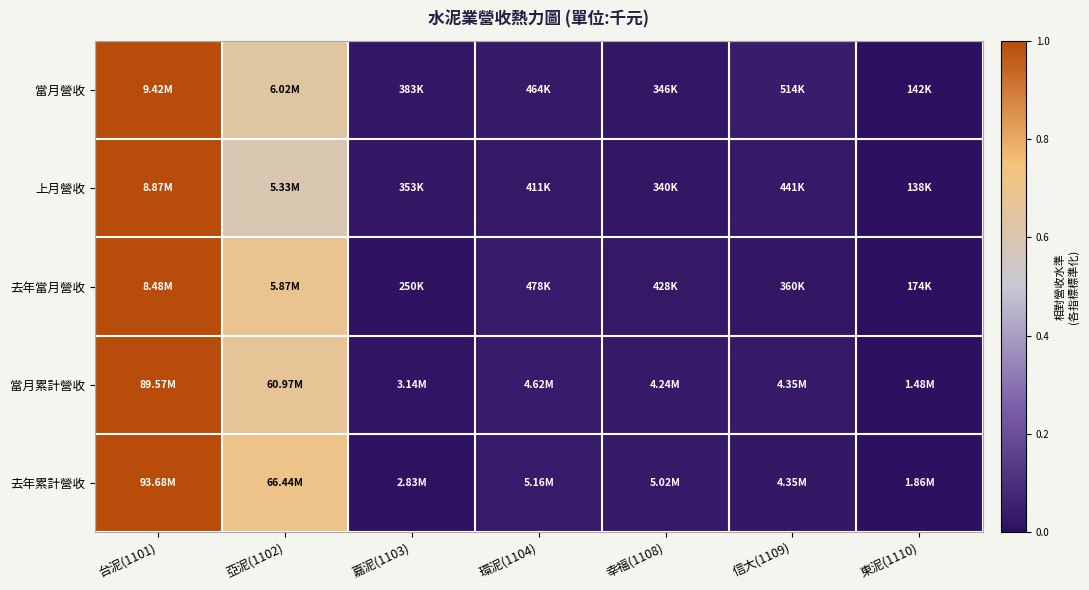

Which has a higher value, 幸福(1108) or 信大(1109)?

信大(1109)